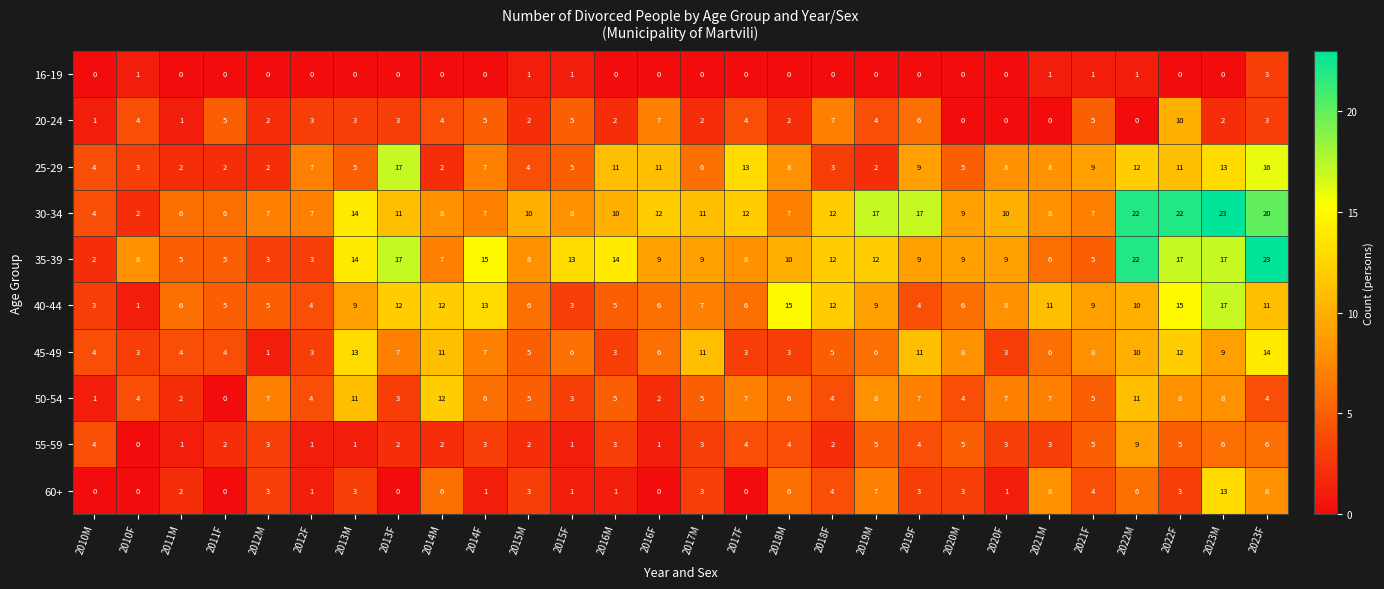

Is the value of 40-44 at 2014F greater than the value of 30-34 at 2010F?

Yes